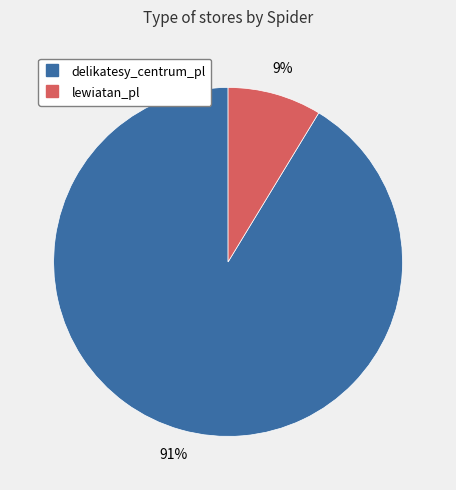

Which has a higher value, delikatesy_centrum_pl or lewiatan_pl?

delikatesy_centrum_pl